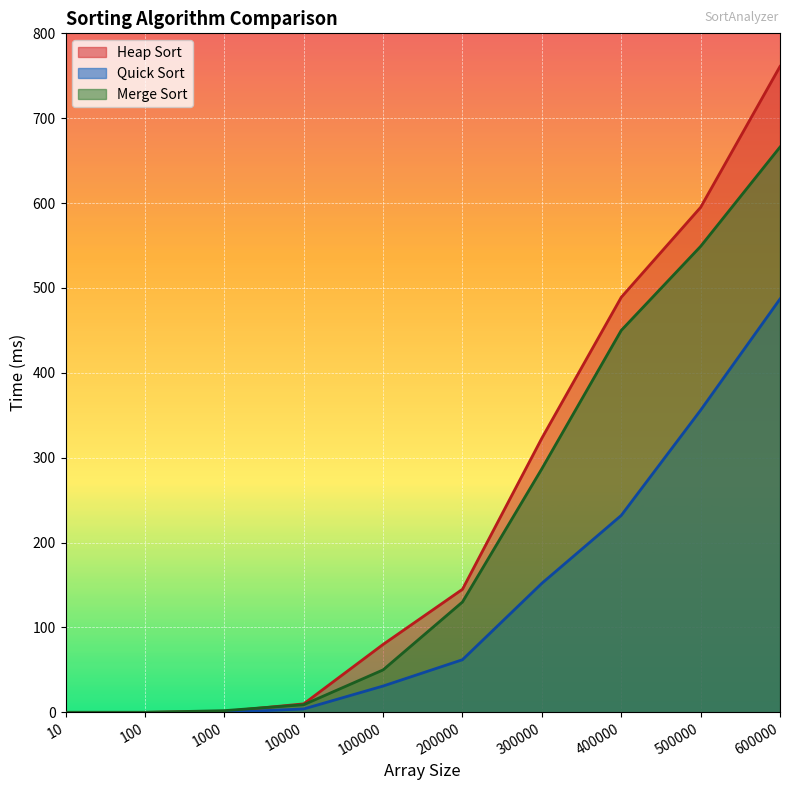

True or false: Quick Sort and Heap Sort intersect in this chart.

False